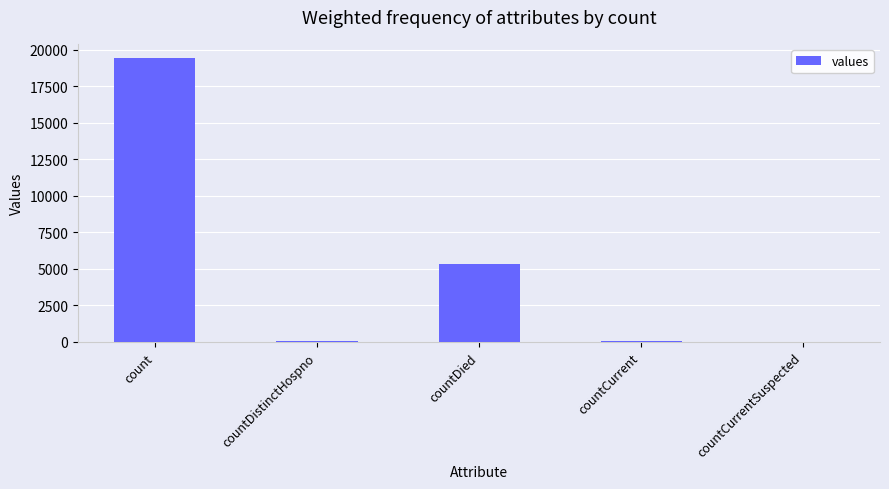

What is the sum of all values?

24875